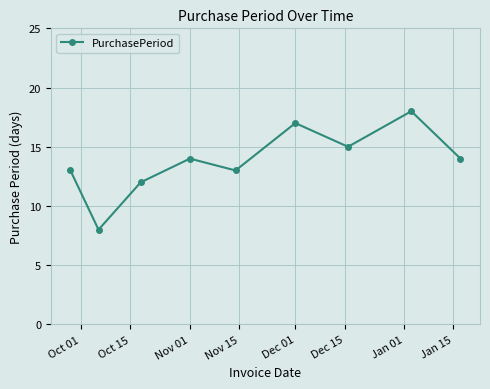

How many interior local valleys (lower than both neighbors) does the data have?

3